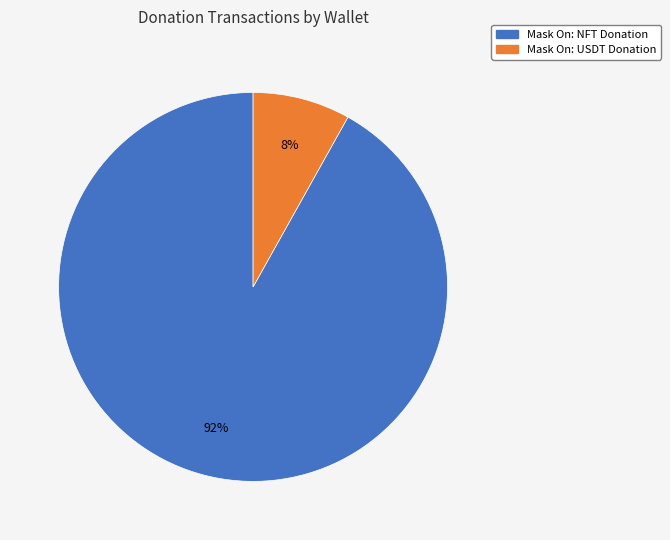

How many segments does this pie chart have?

2